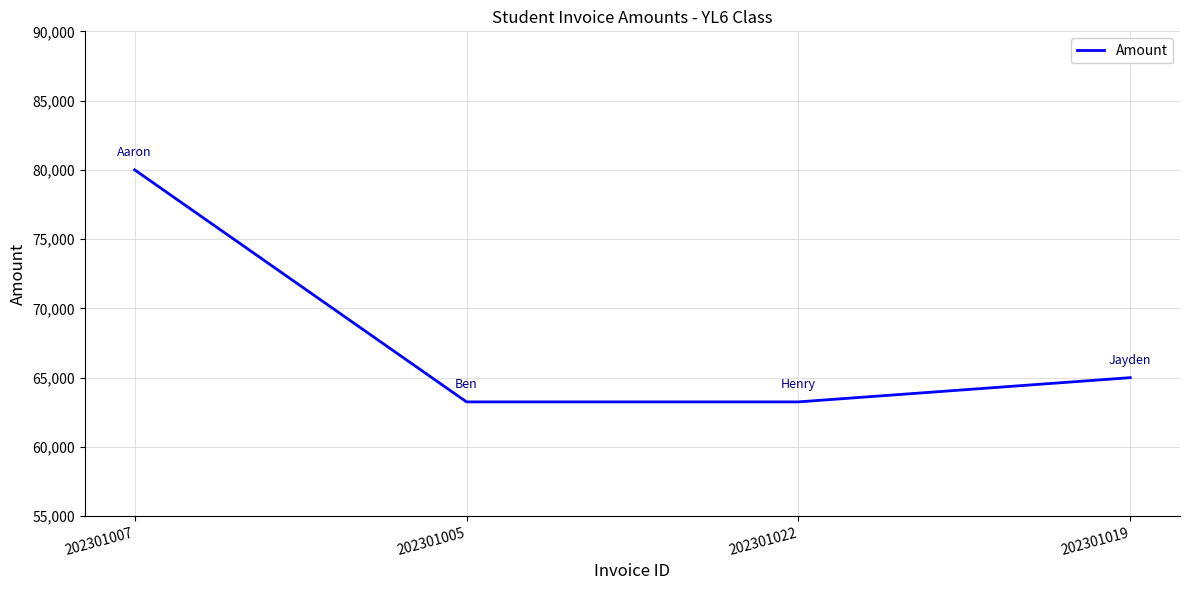

True or false: the data shows 63250 at 202301022.

True